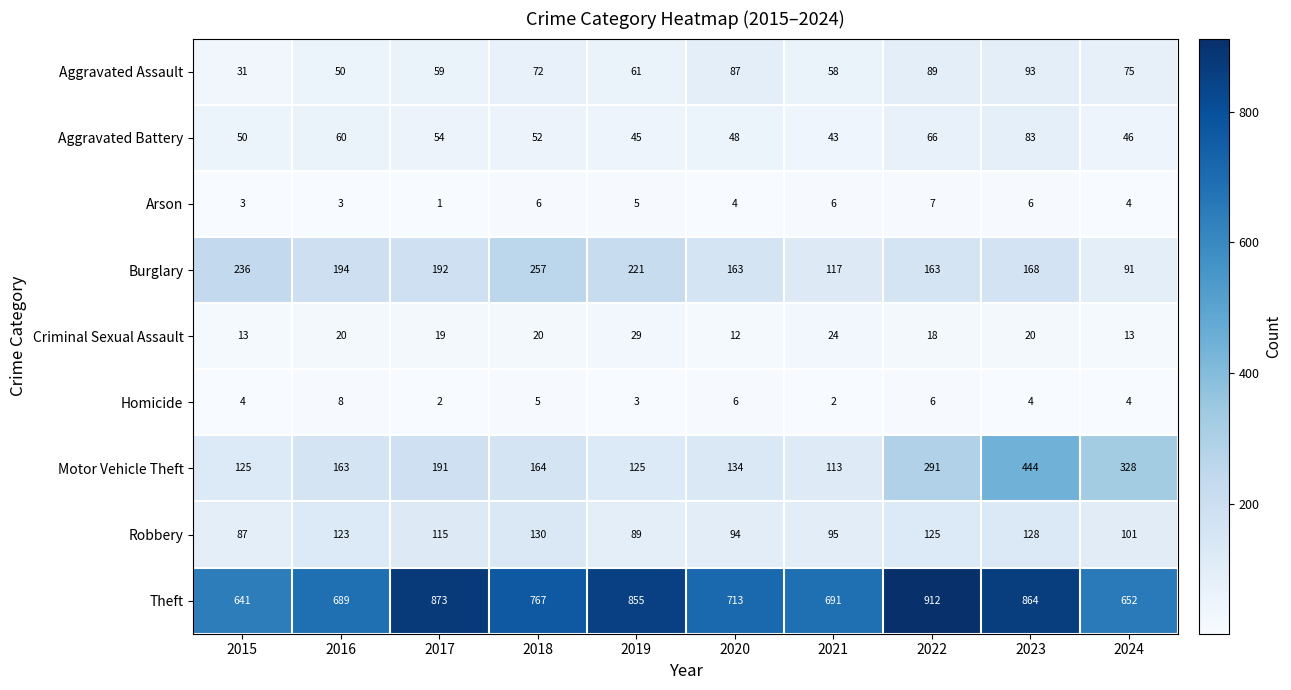

What value does the Theft series have at 2024, to the nearest 5?

650